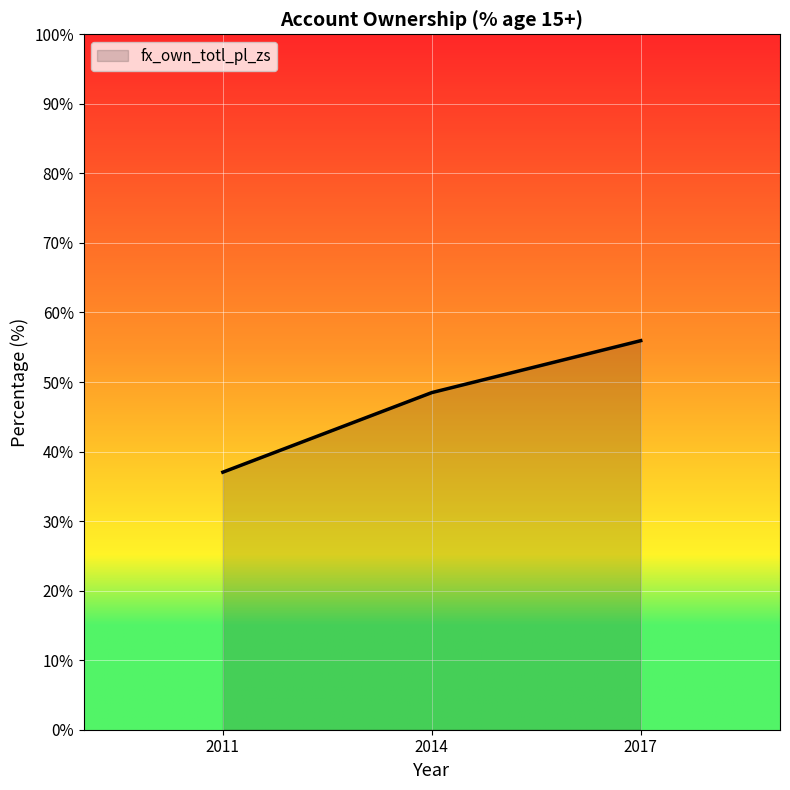

Which category has the lowest value across all series?

2011